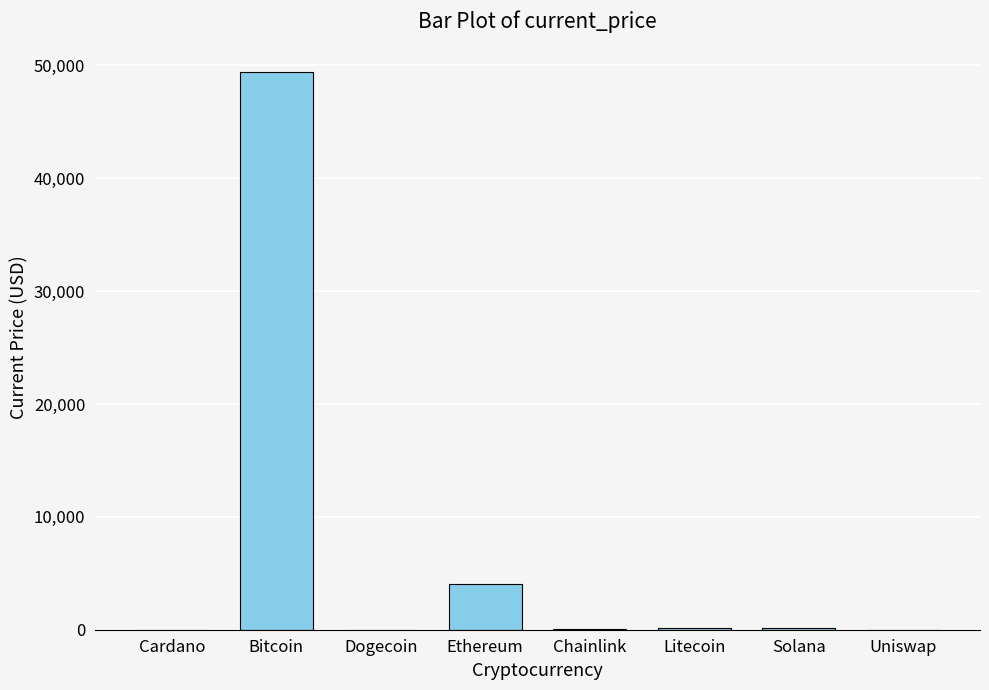

What is the average value?

6726.5